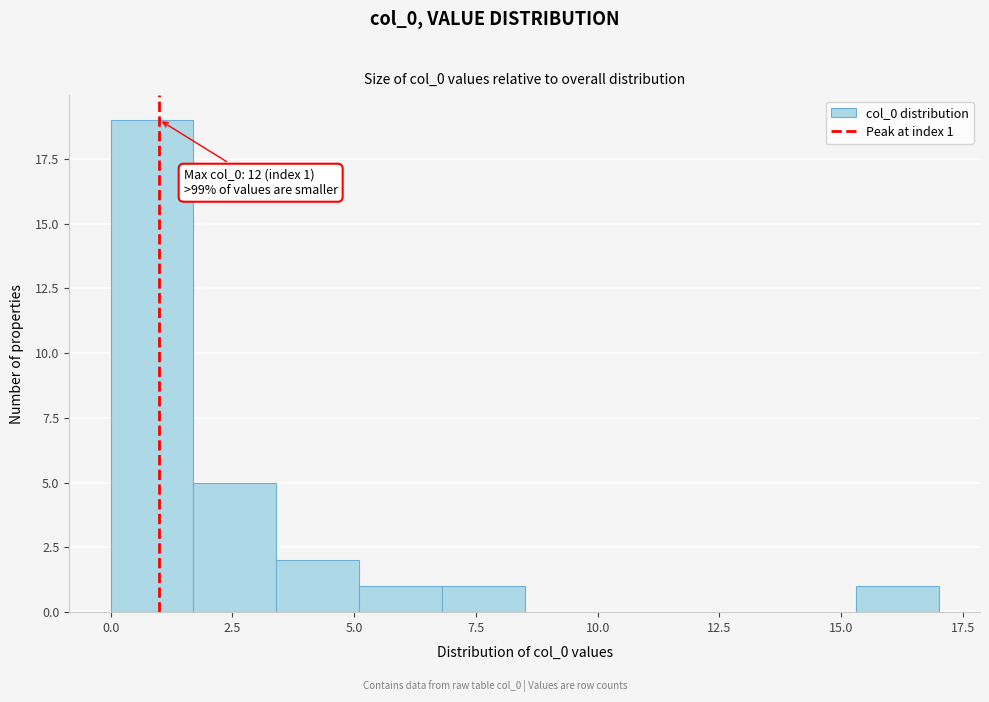

Around what value on the x-axis is the tallest bar? Give the approximate position of its centre, as read against the axis.

1.0